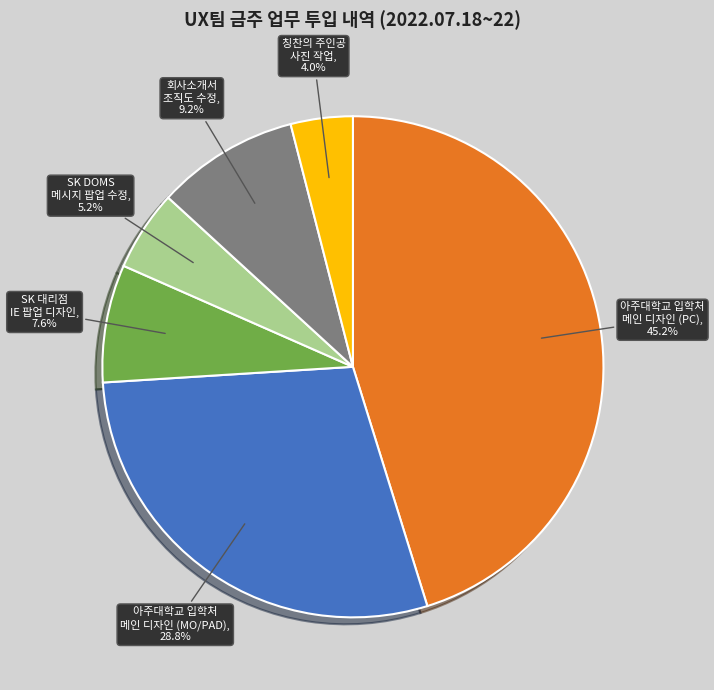

Does any single category account for the majority?

No